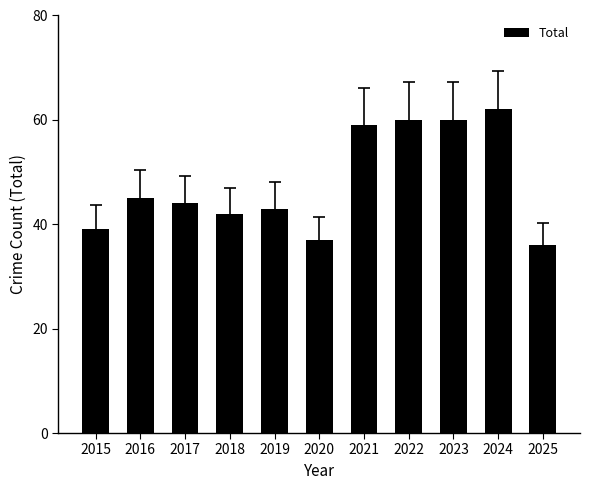

The chart shows a value of 65 at 2015. True or false?

False